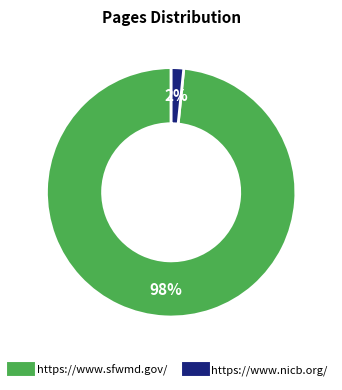

To the nearest percent, what percentage of the pie is https://www.sfwmd.gov/?

98%